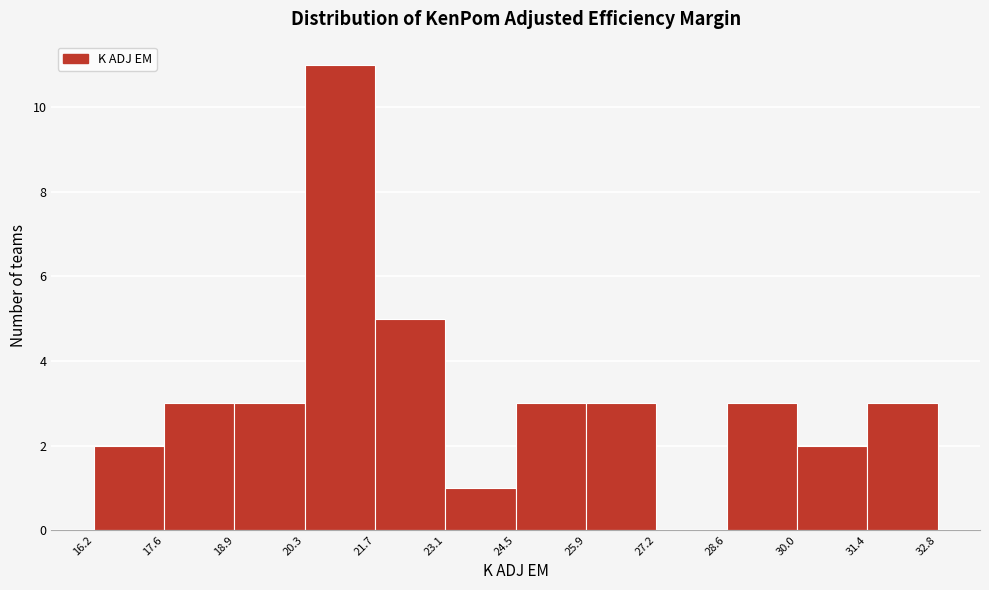

Over which range of the x-axis is the bar tallest?

20.3 to 21.7